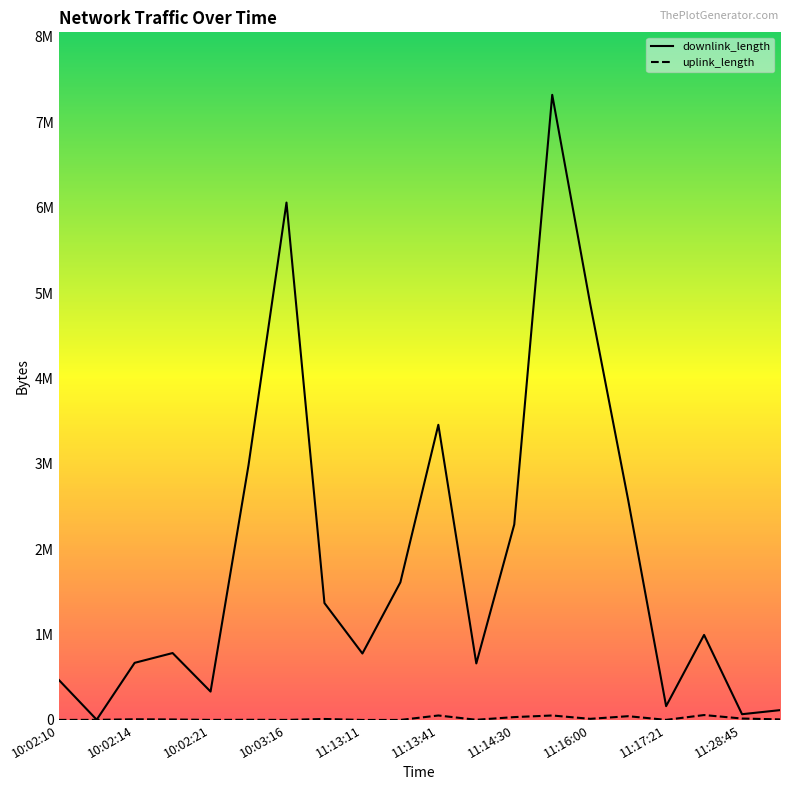

Does the chart have visible grid lines?

No